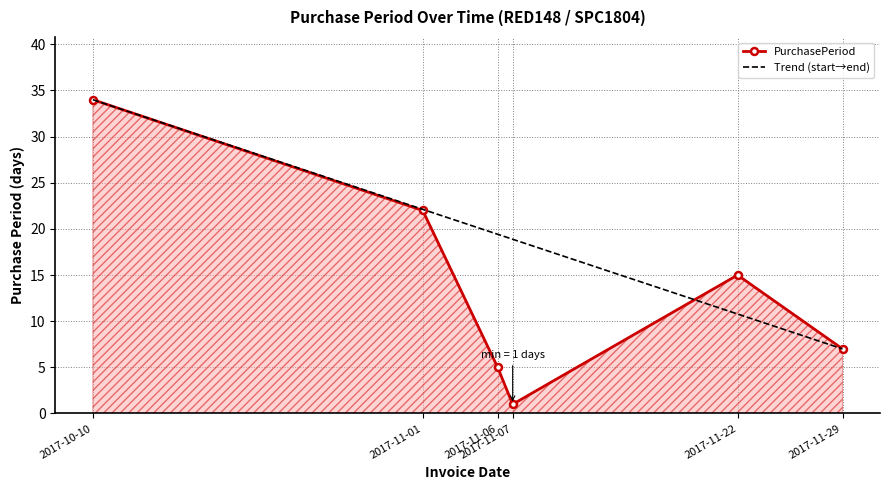

Reading right to left, list all the values displayed in this chart.

7	15	1	5	22	34